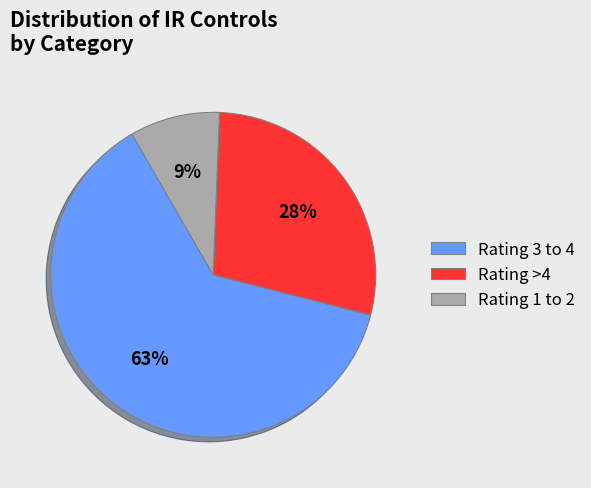

Is there a majority slice in this chart?

Yes